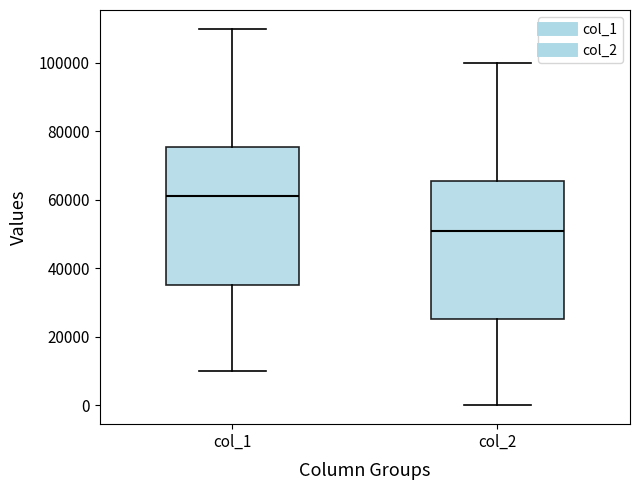

Which box's median line is the highest?

col_1